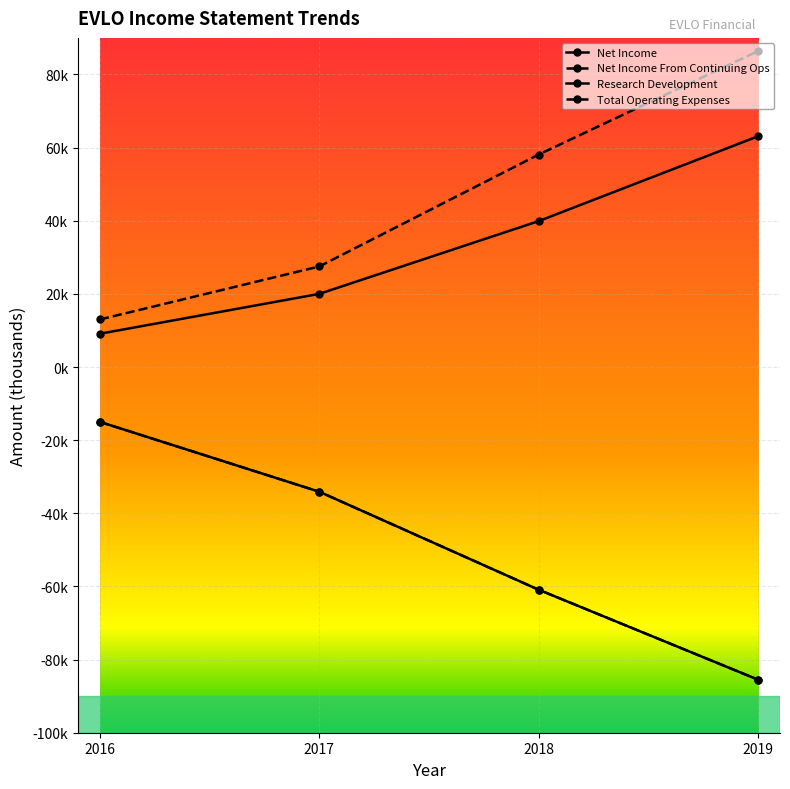

Does the chart have visible grid lines?

Yes